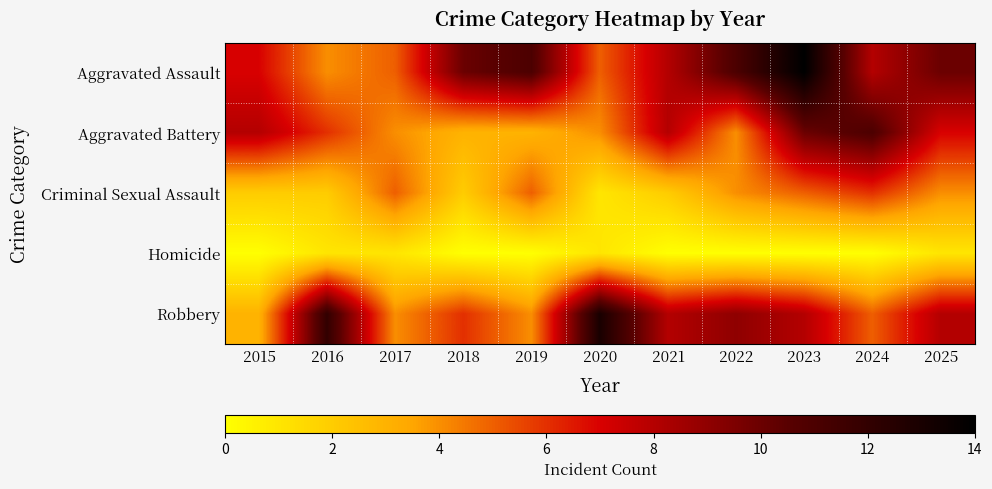

How many data points does each series have?

11